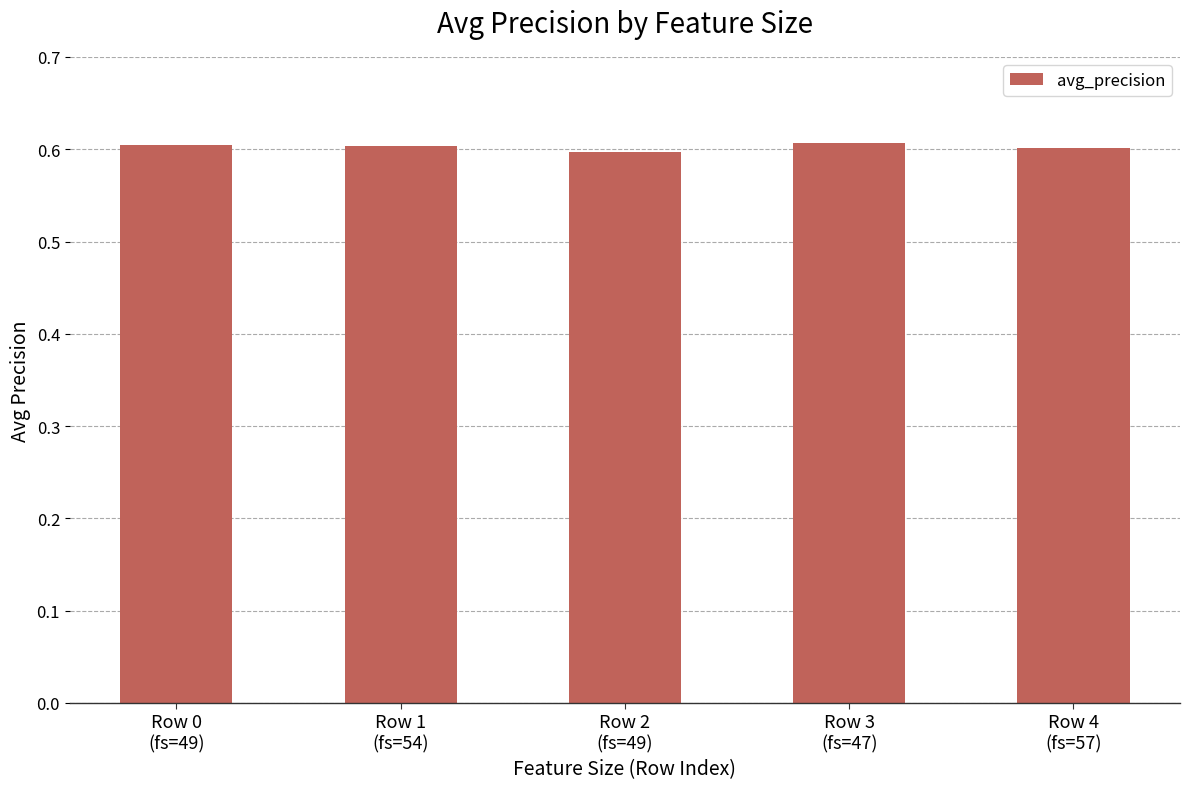

What is the value of the 2nd bar from the left?

0.6